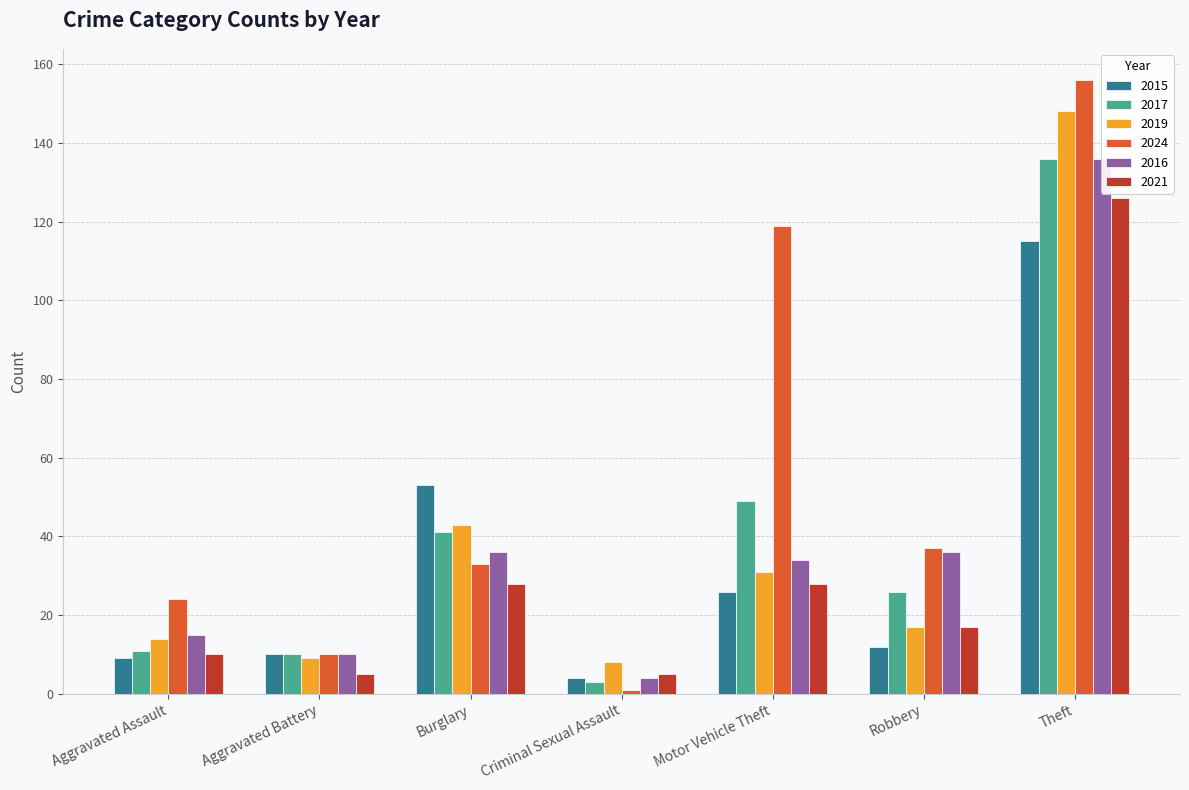

How many bars are there in each group?

6